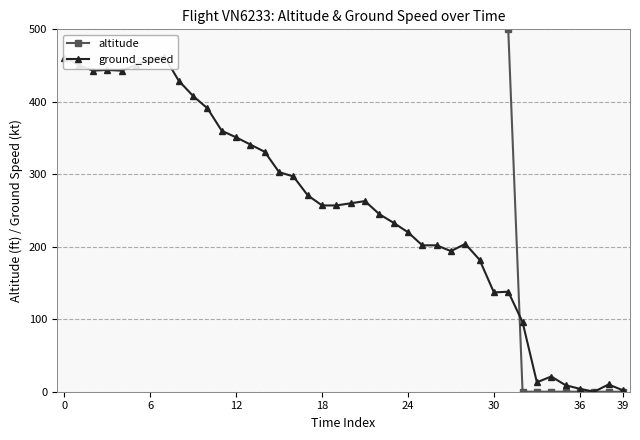

Which series changed the most between 30 and 20?

altitude